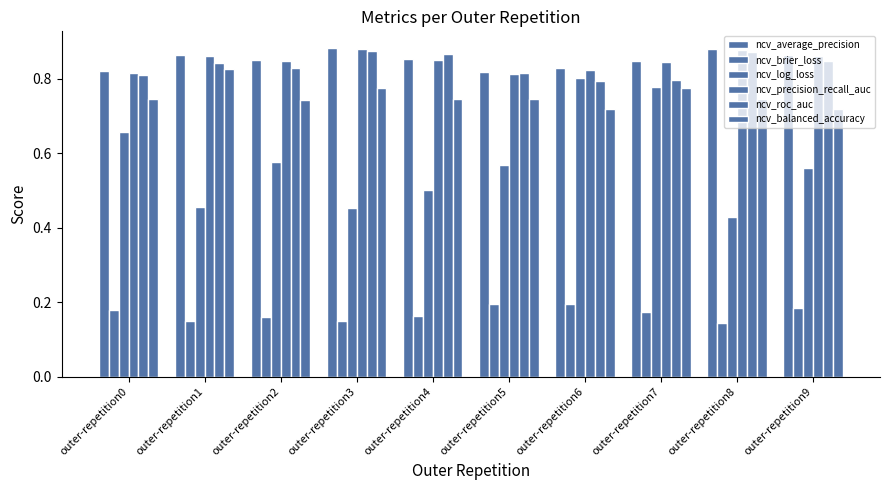

What is the difference between the maximum and minimum values in the ncv_balanced_accuracy series?

0.1